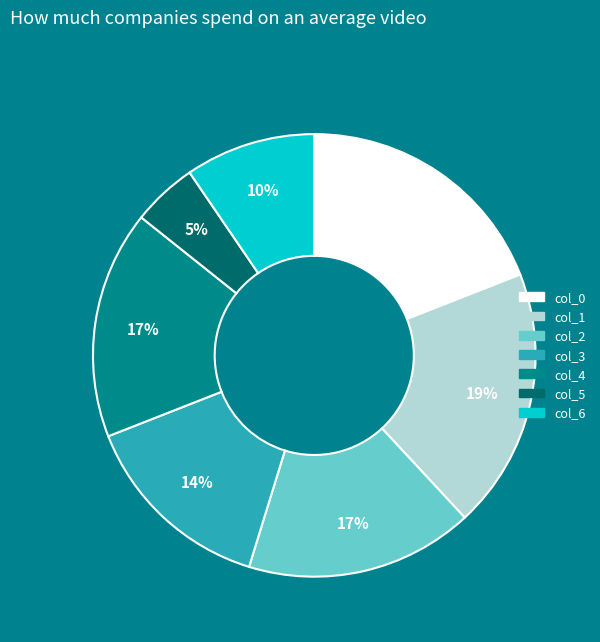

To the nearest percent, what portion does col_6 represent?

10%